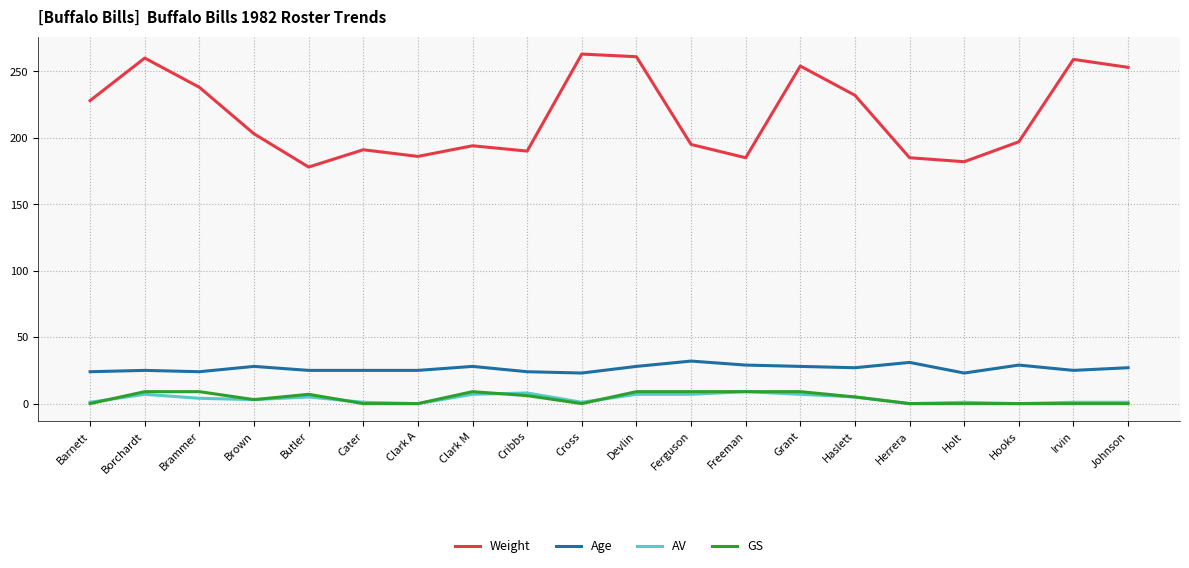

What is the lowest value of the Weight series?

178